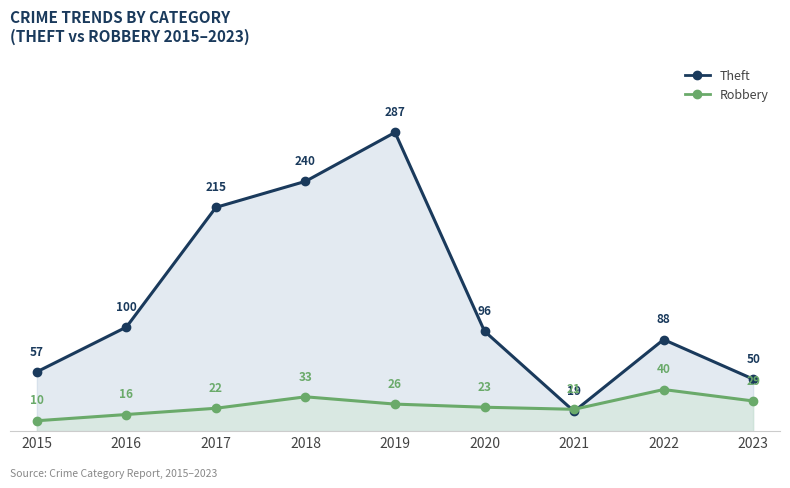

What are all the series names shown in the legend?

Theft, Robbery